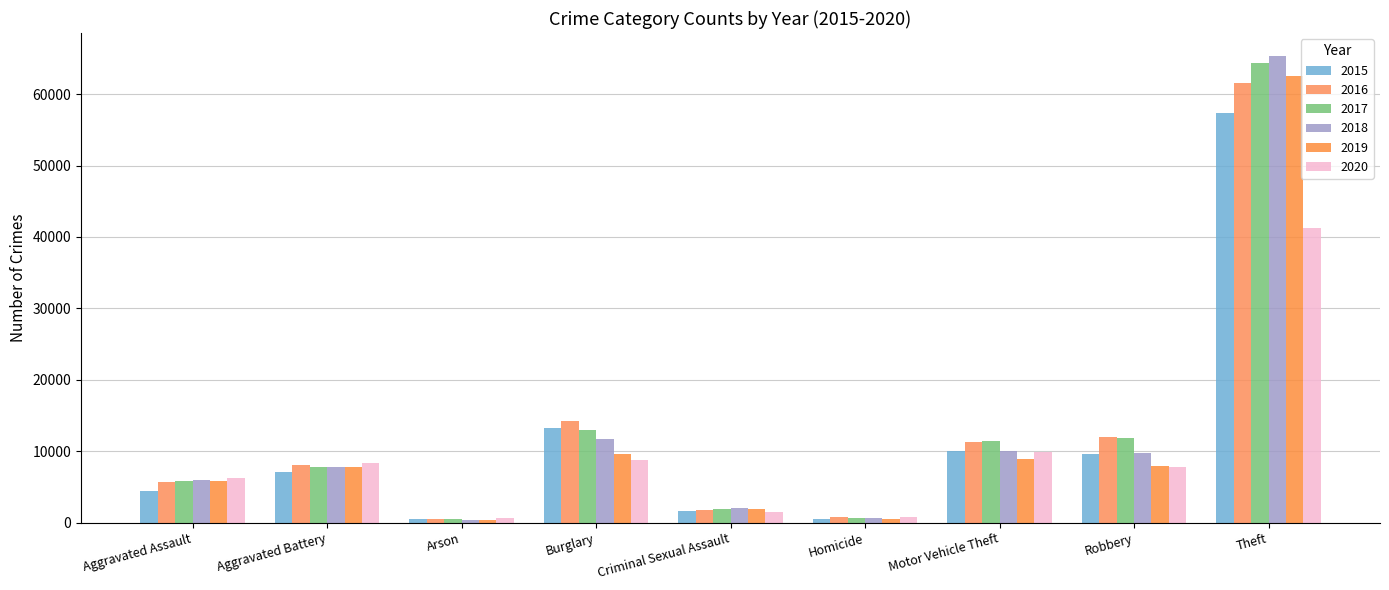

What position from the left is Burglary?

4